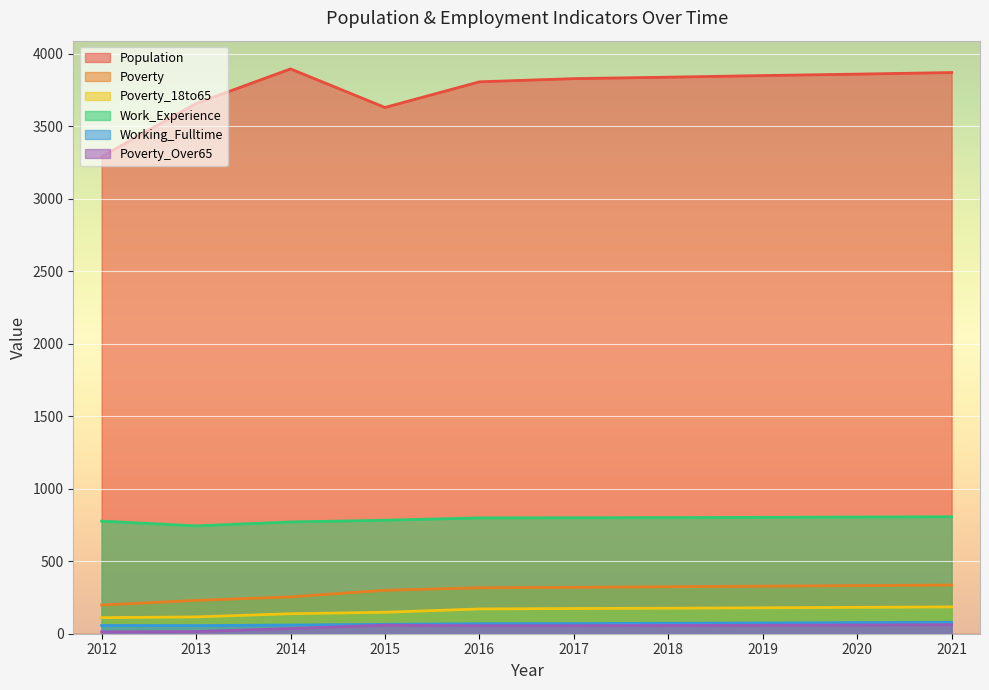

What value does the Working_Fulltime series have at 2019?

74